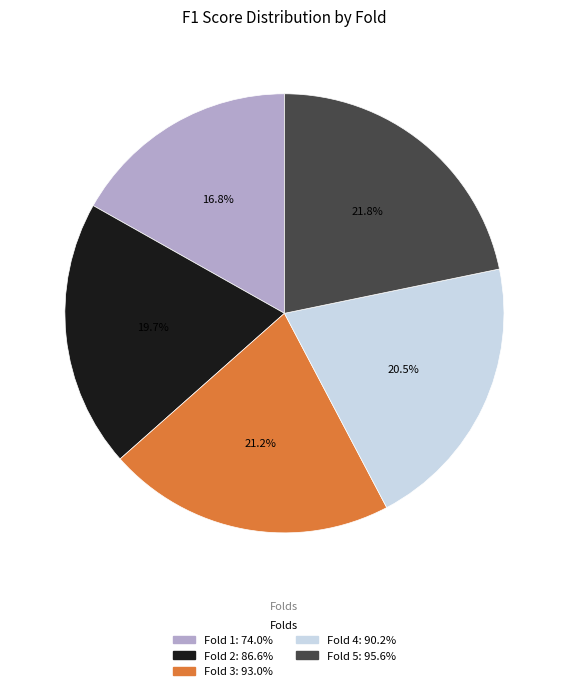

Is it true that Fold 5 is 12% of the pie?

False